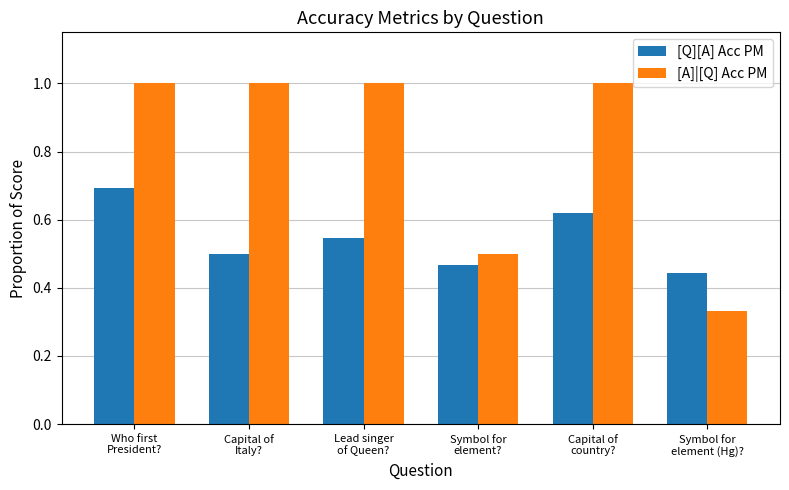

Between Capital of
Italy? and Capital of
country?, which series saw the biggest shift?

[Q][A] Acc PM